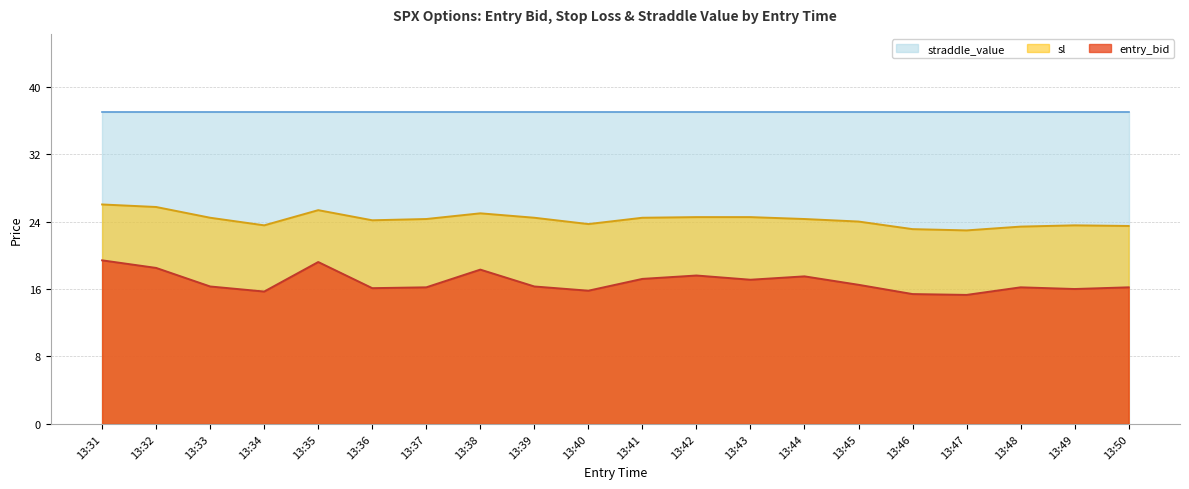

Between 13:41 and 13:37, which is larger?

13:41